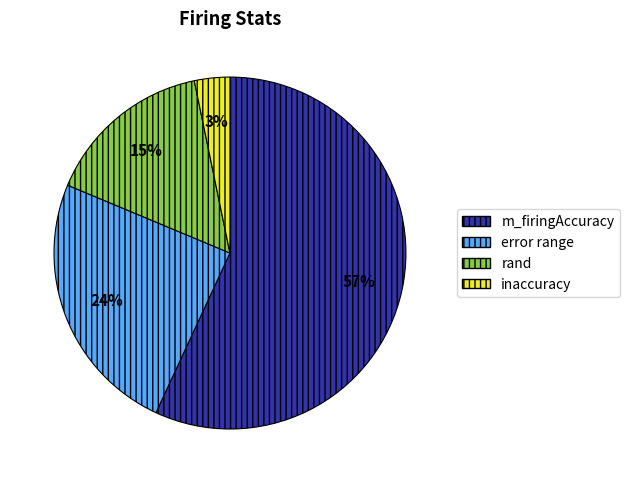

Approximately how many times larger is the value at rand compared to error range?

0.6